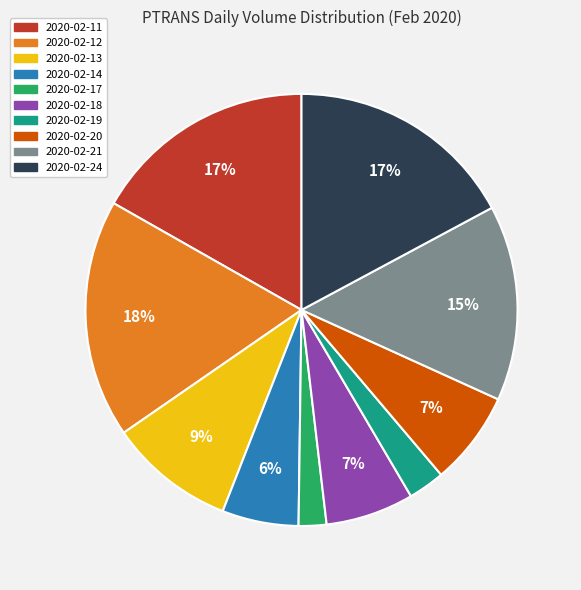

Count the number of slices in the pie.

10